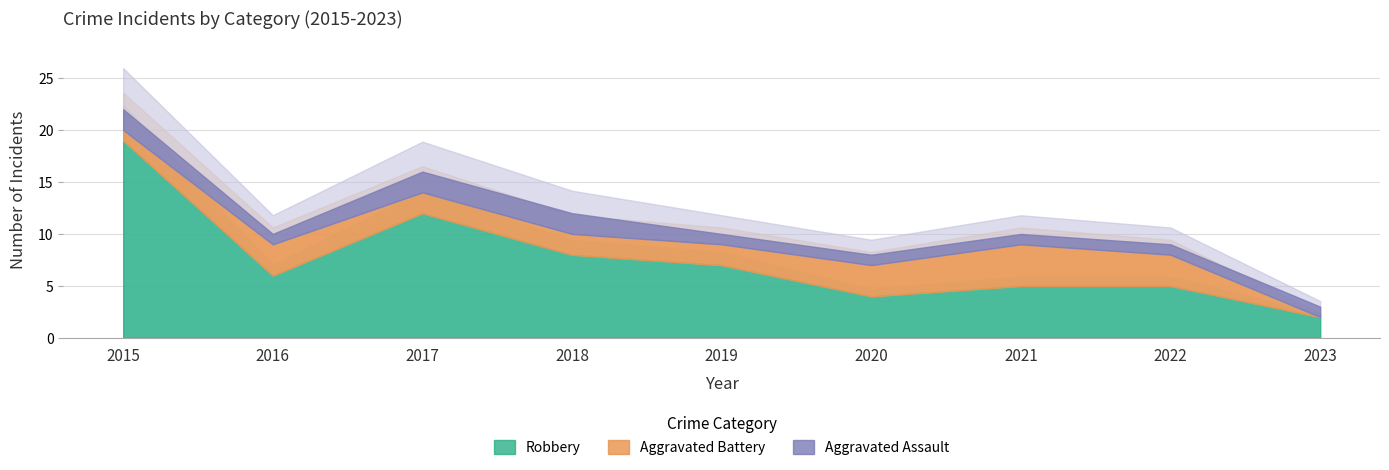

At which category is the sum across all series the highest?

2015